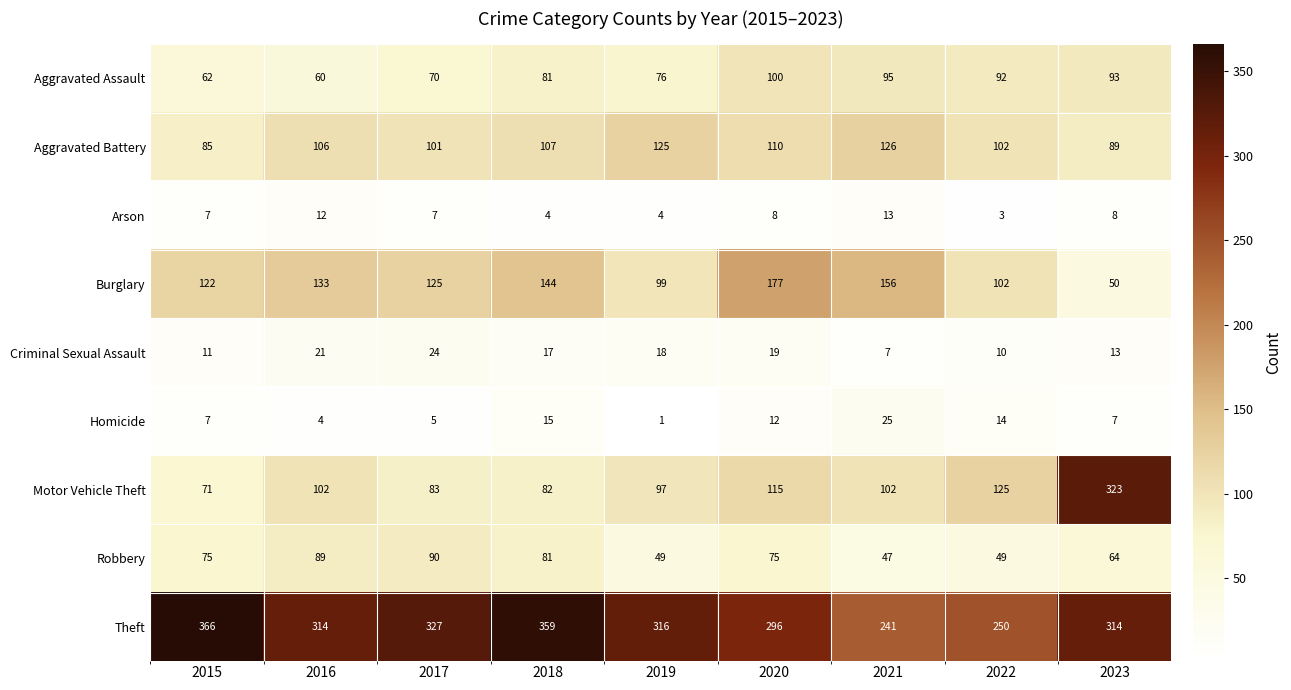

How many data points does each series have?

9